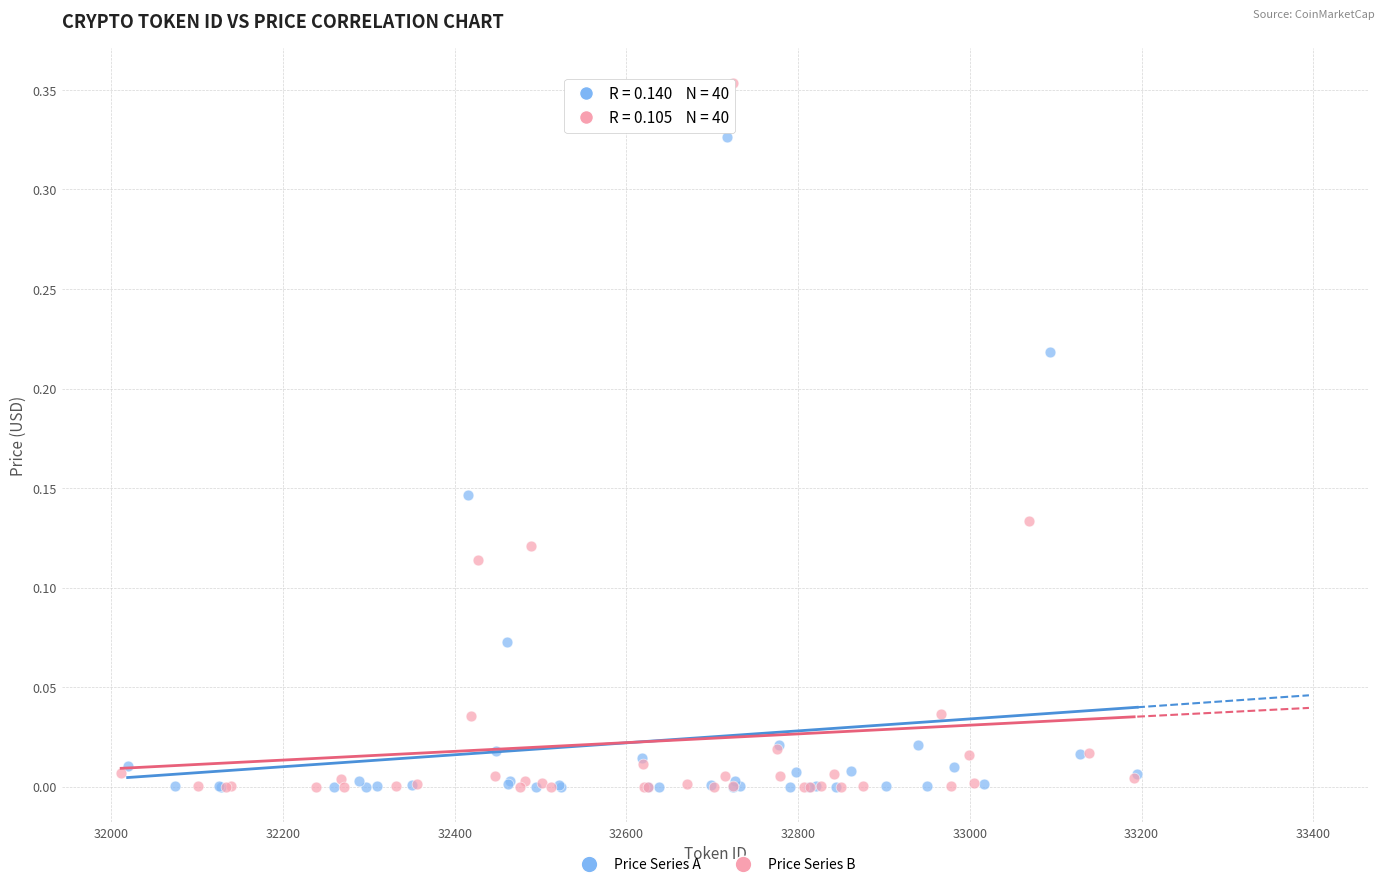

Which series has the widest spread of Y values?

Price Series B